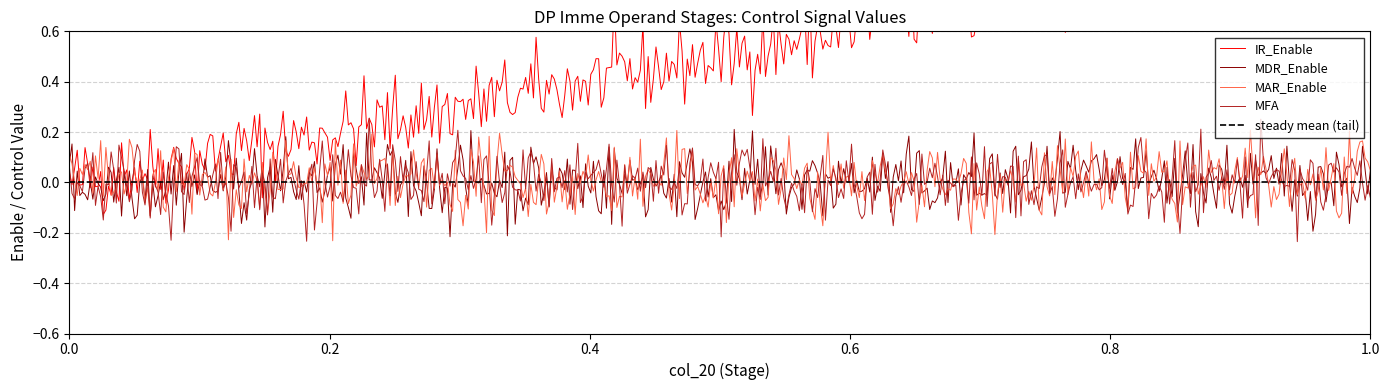

Rank the series by their maximum value, from lowest to highest.

MDR_Enable, MAR_Enable, MFA, IR_Enable